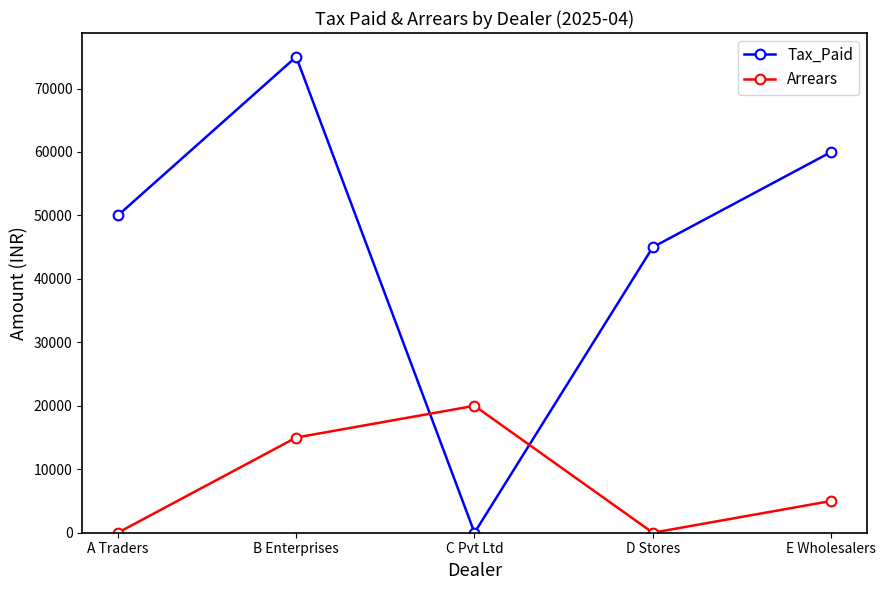

At which category does Arrears reach its first local peak?

C Pvt Ltd